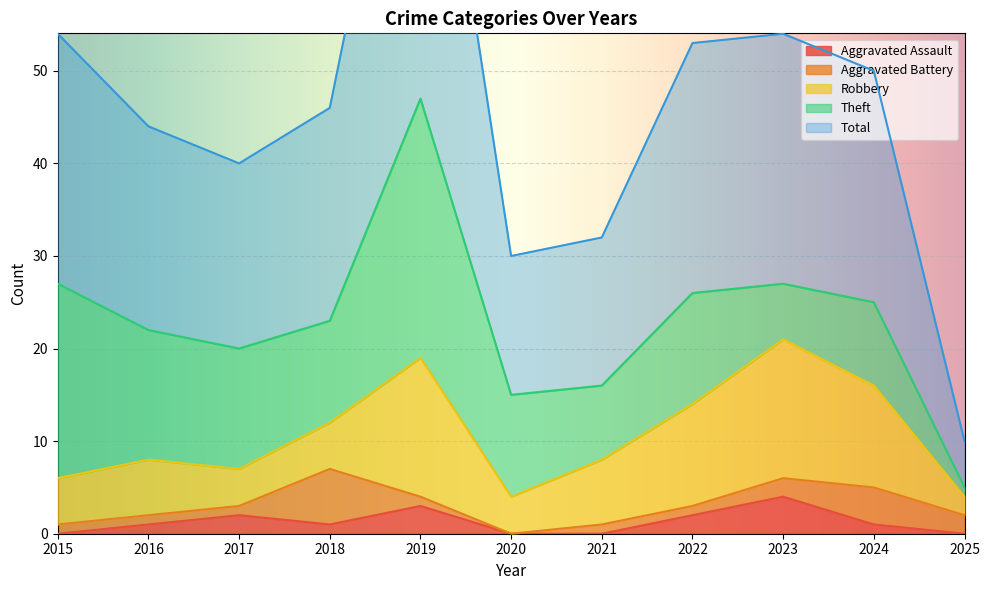

True or false: Theft has a value of 8 at 2023.

False